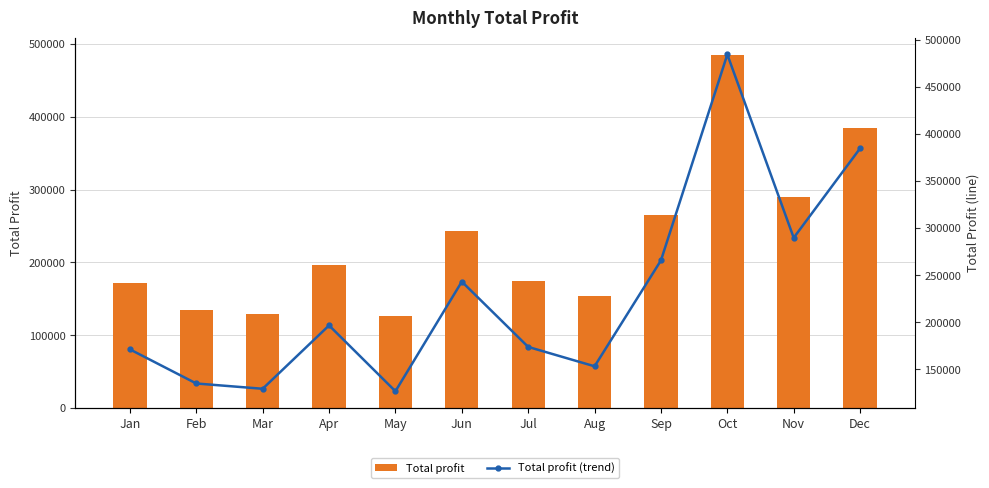

What is the value of the Total profit bar at the 8th from the left?

153357.2